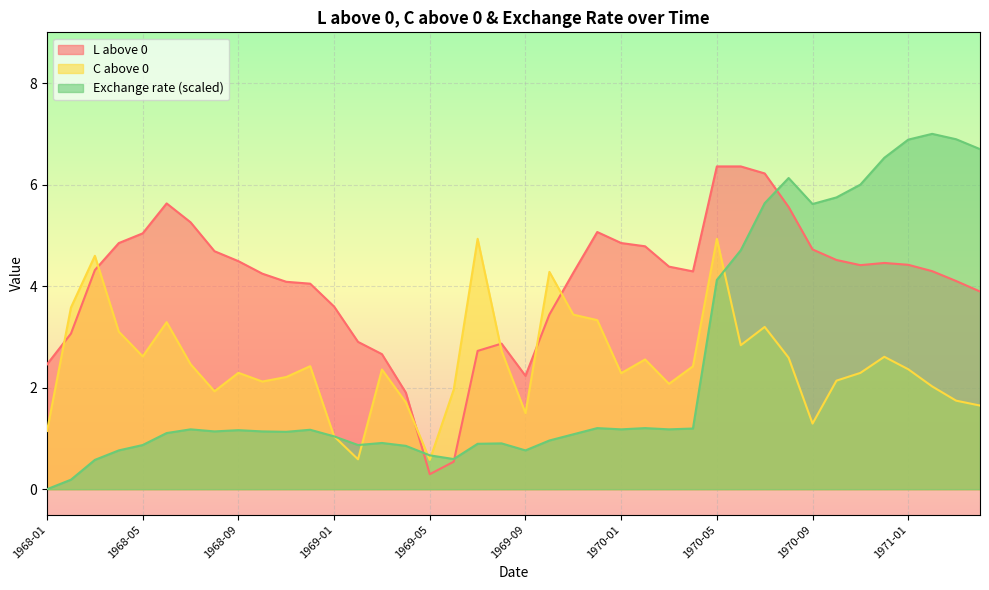

How many interior local valleys does the Exchange rate series have?

8